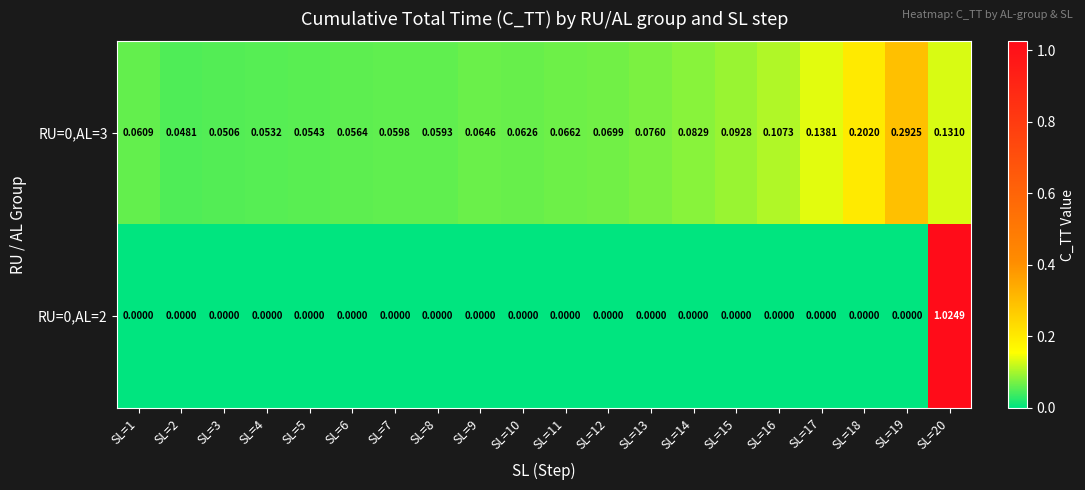

Is the value of RU=0,AL=2 at SL=14 greater than the value of RU=0,AL=3 at SL=2?

No